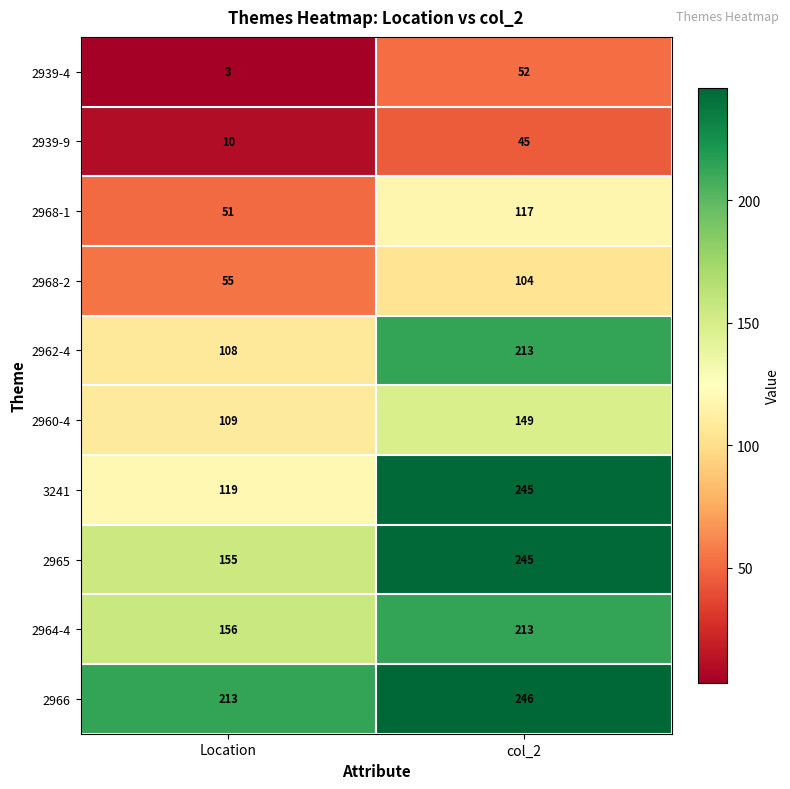

What is the spread (max minus min) of values at col_2?

201